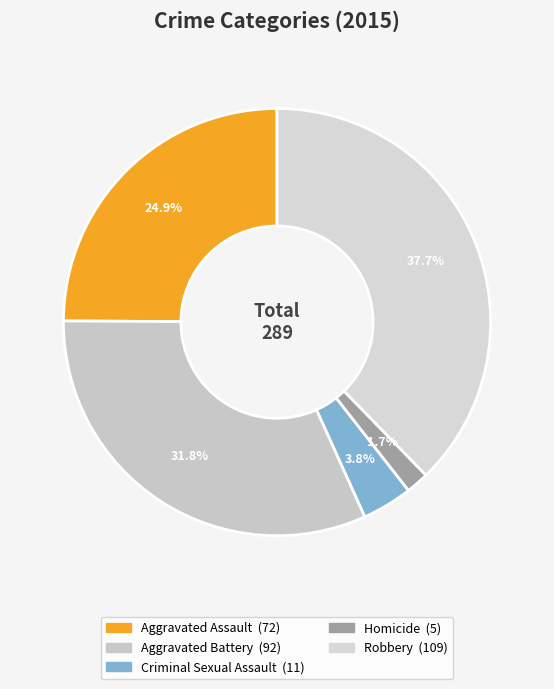

Does any single category account for the majority?

No